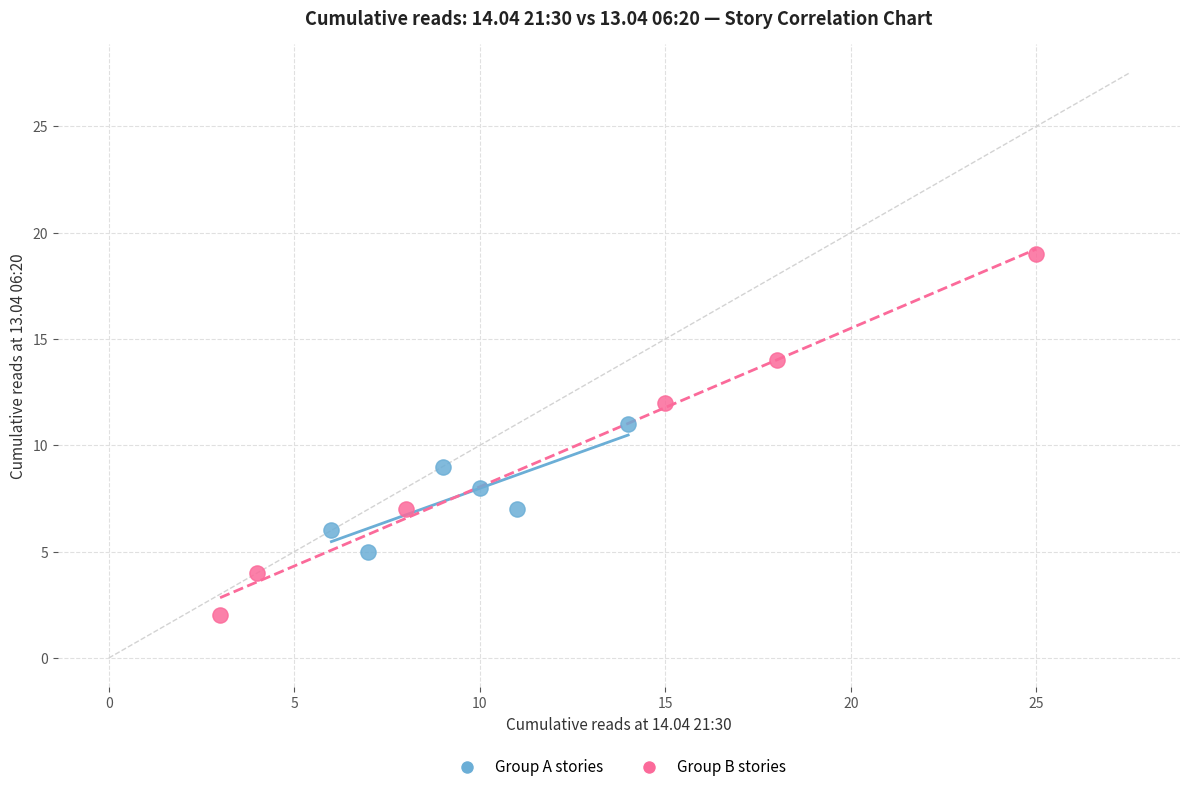

Which series reaches the maximum Y coordinate?

Group B stories